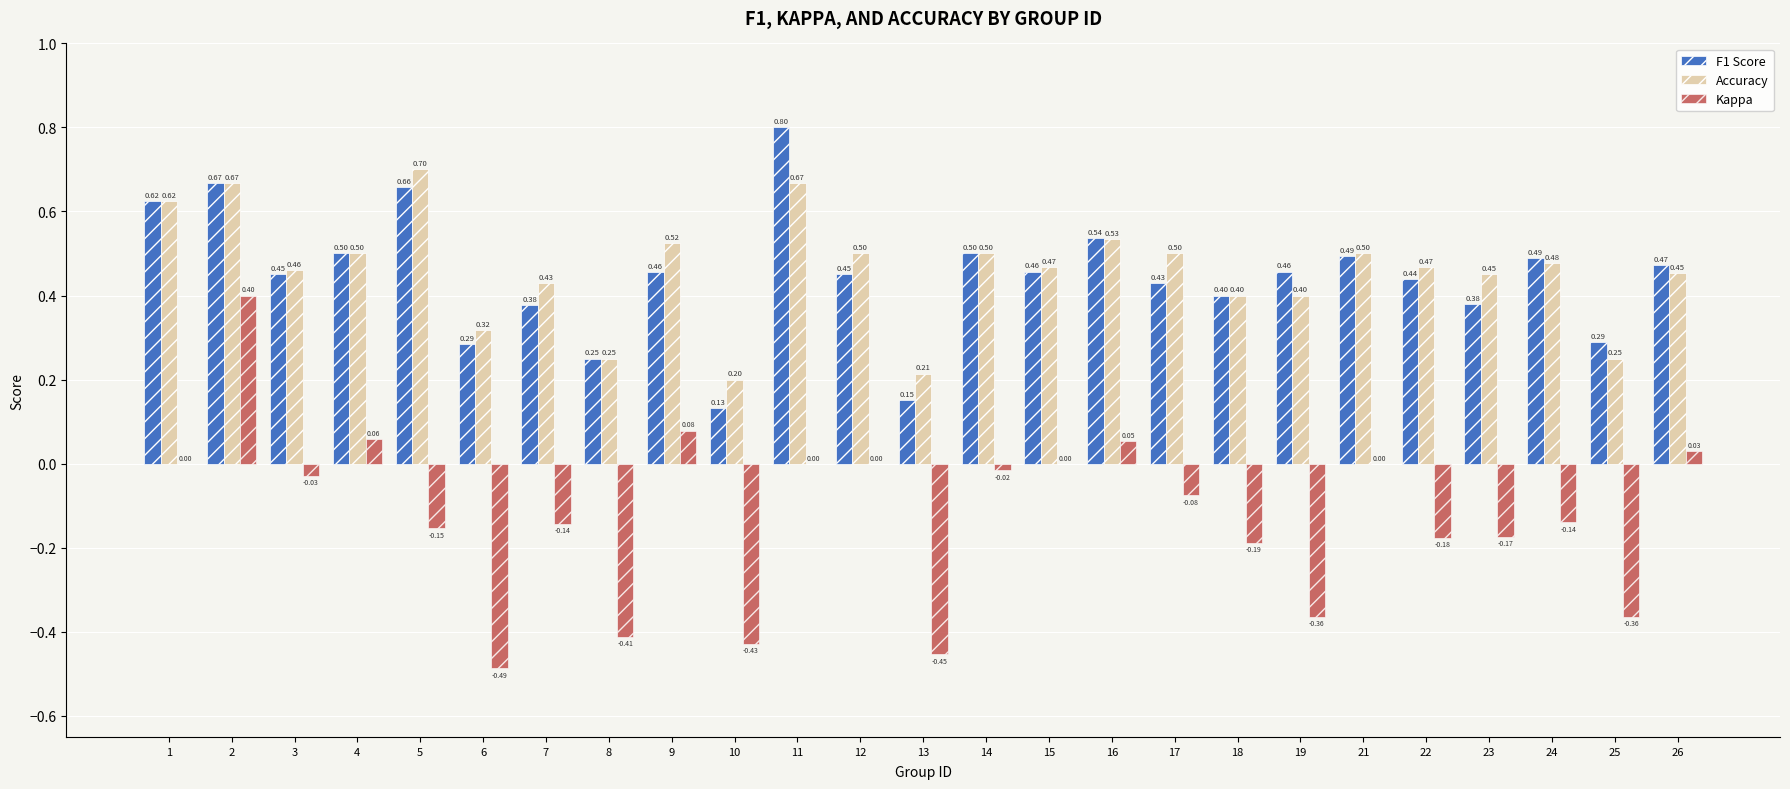

Between 4 and 18, which series saw the biggest shift?

Kappa